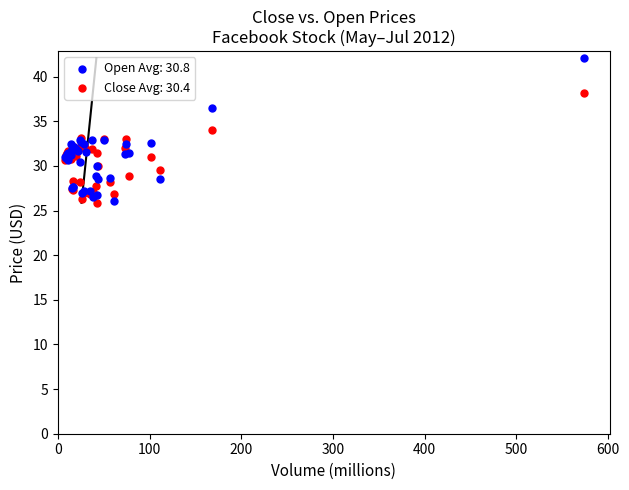

Which series contains the highest Y value?

Open Avg: 30.8